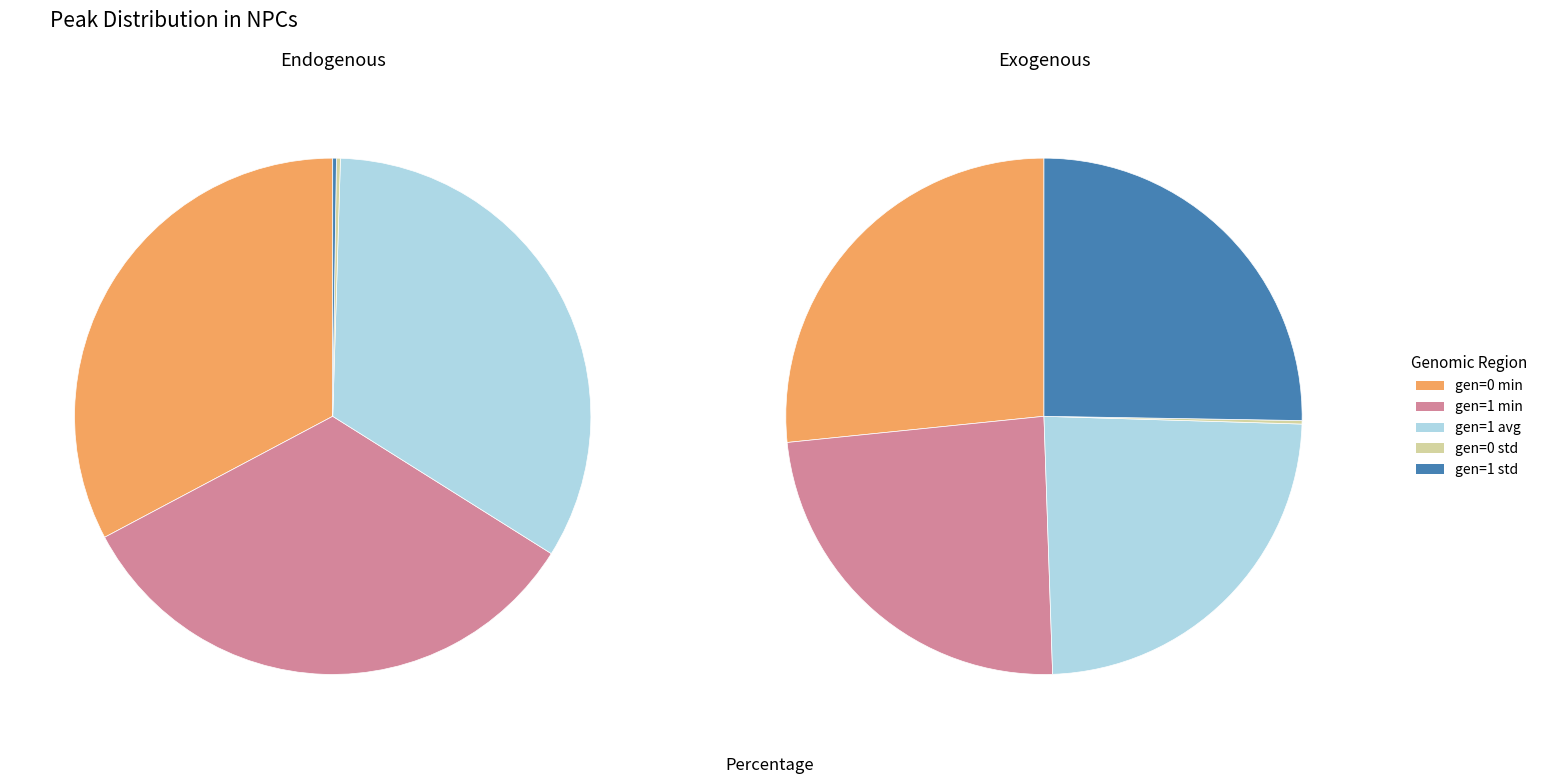

Is gen=1 avg the majority of the pie?

No